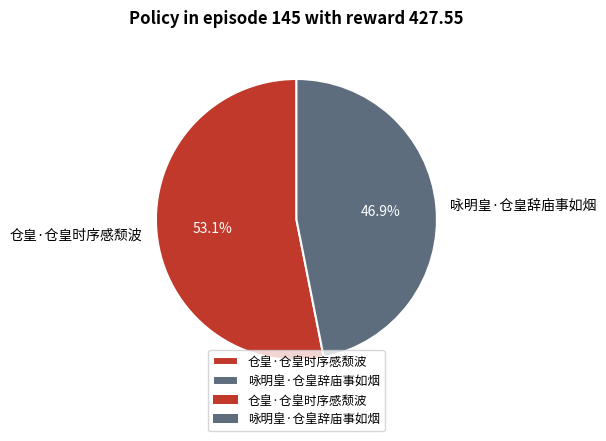

Is 咏明皇·仓皇辞庙事如烟 the majority of the pie?

No